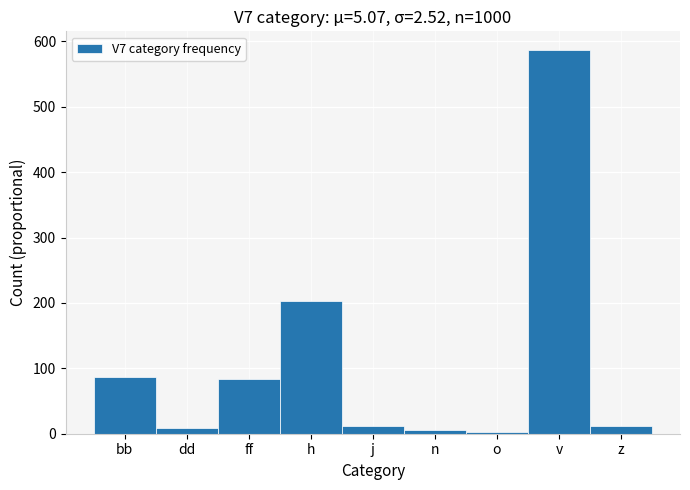

Where is the data nearest to the value 294?

h